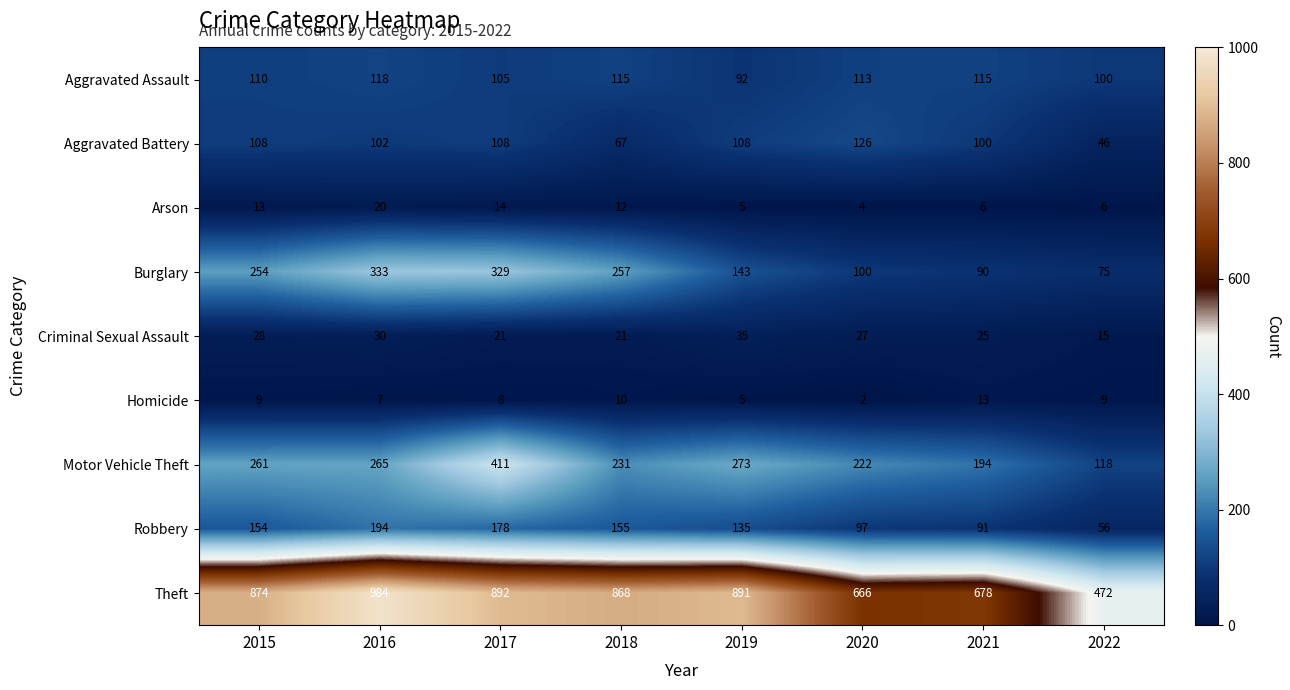

Which series has the widest spread of values?

Theft